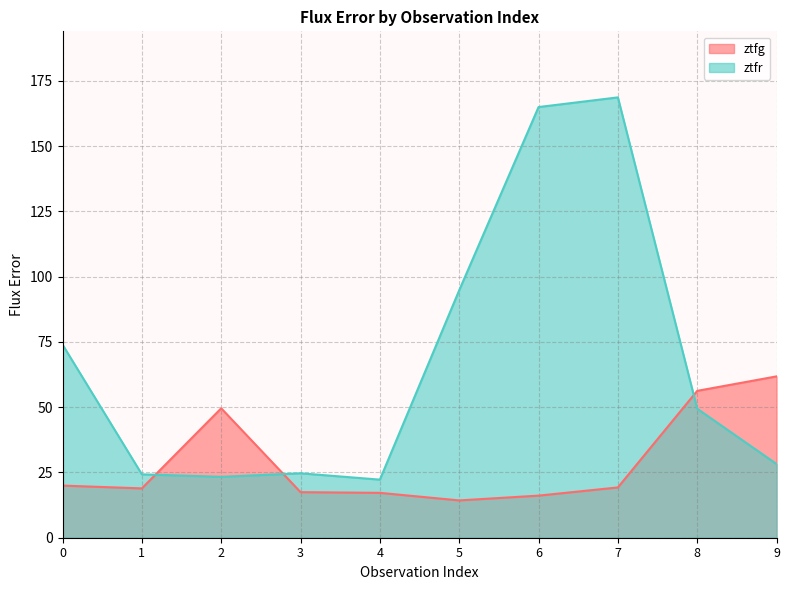

At which category does the chart reach its minimum across all series?

5